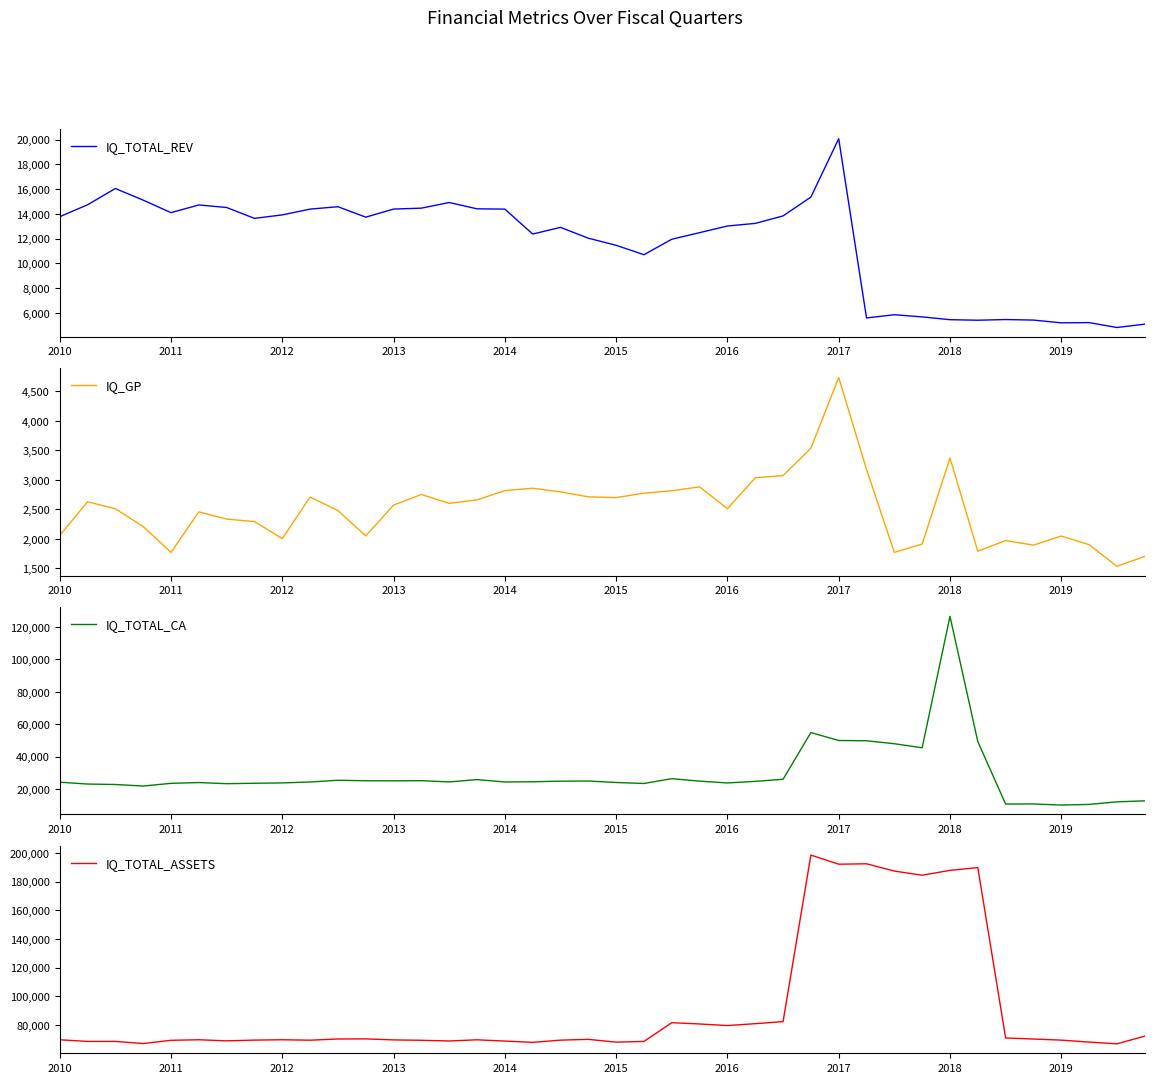

What is the sum of the IQ_TOTAL_ASSETS values at 2010 and 2017?

261752